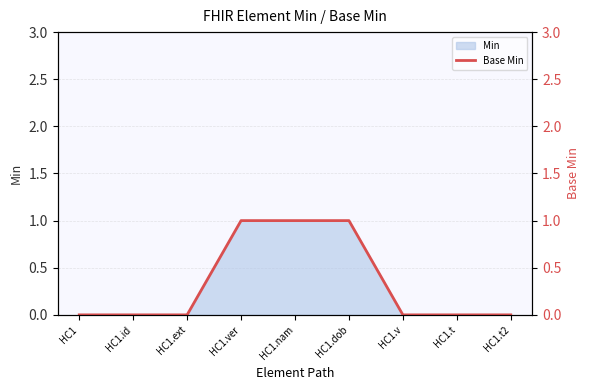

The Min series shows 1 at HC1.dob. True or false?

True